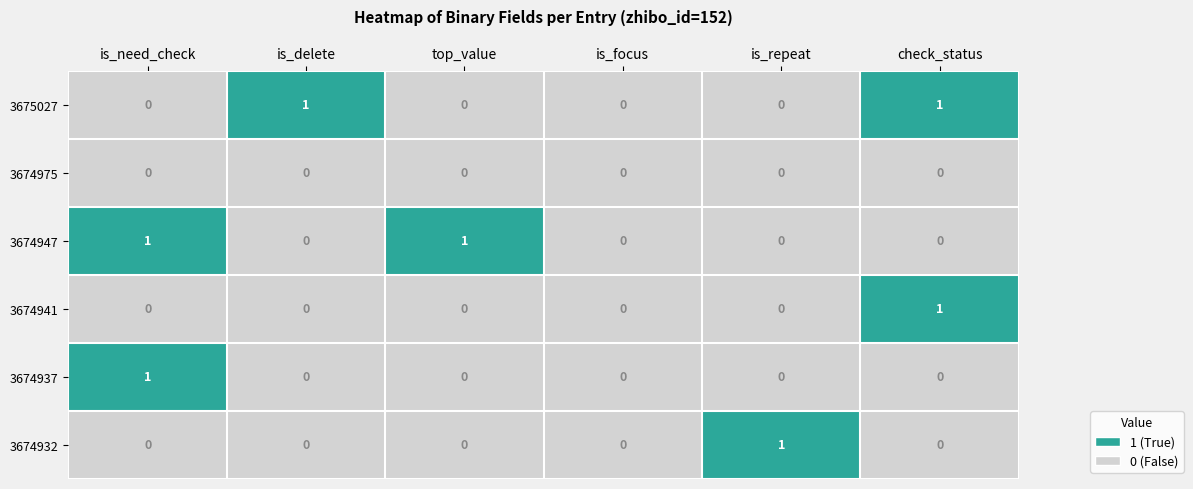

How many 3675027 values are between 0 and 1?

6